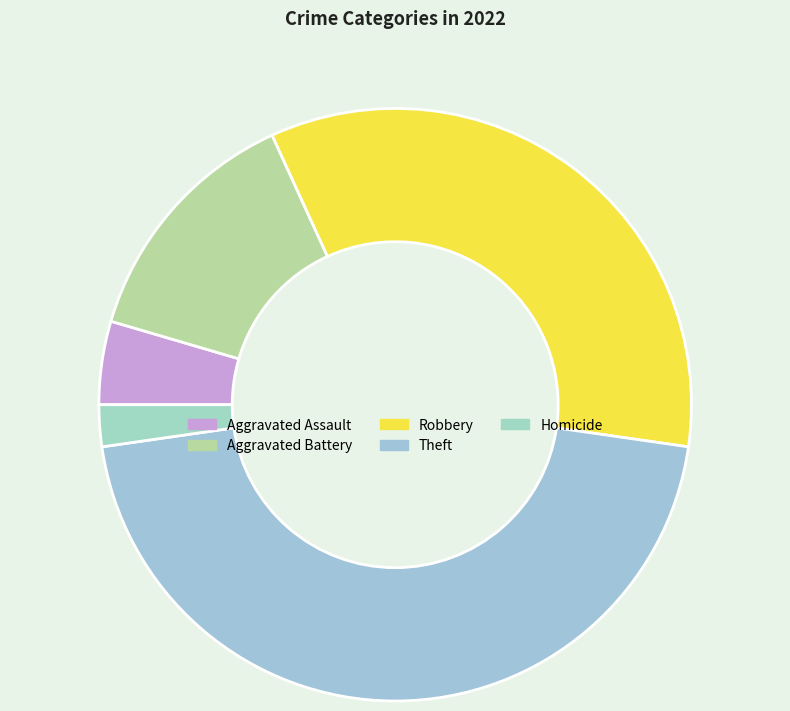

How many segments does this pie chart have?

5